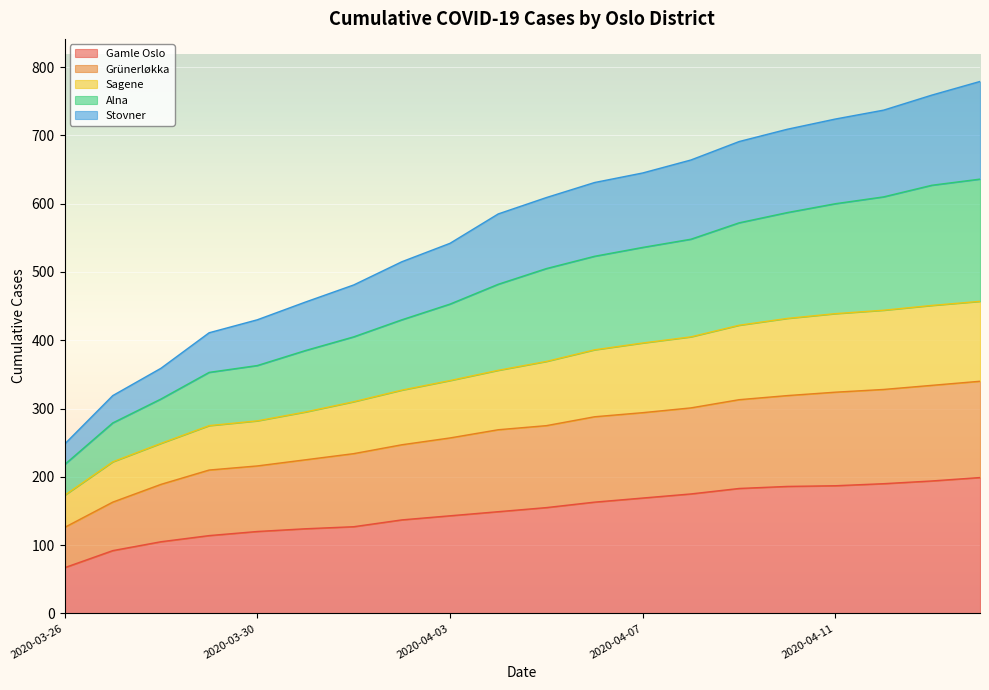

What is the value of the Gamle Oslo point at the 13th from the left?

169